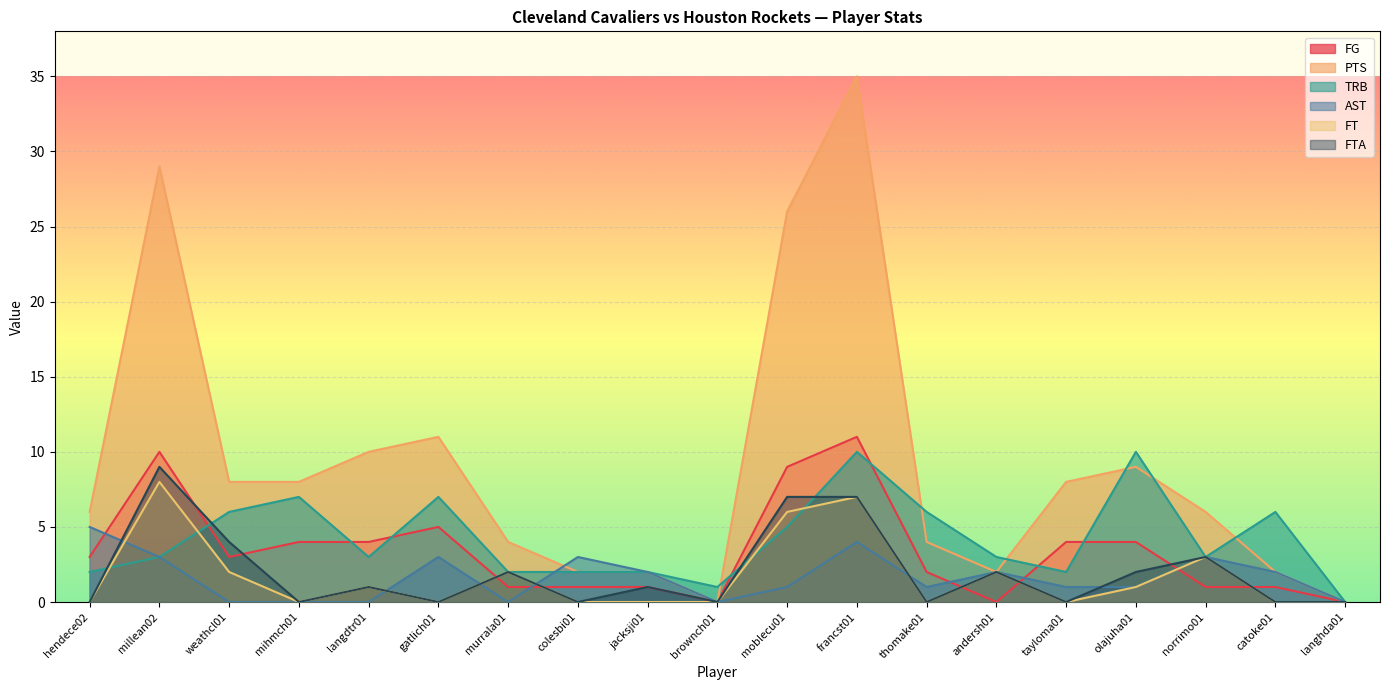

The value of FTA at hendece02 is 5. True or false?

False